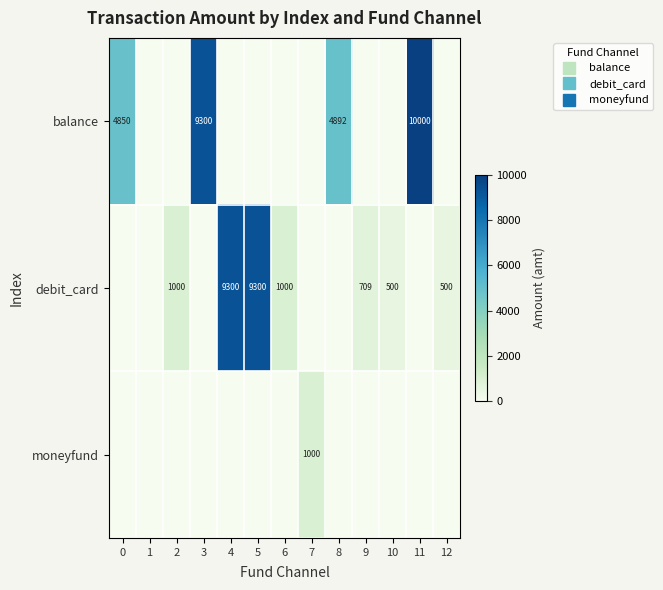

Rank the series by their average value, from lowest to highest.

moneyfund, debit_card, balance